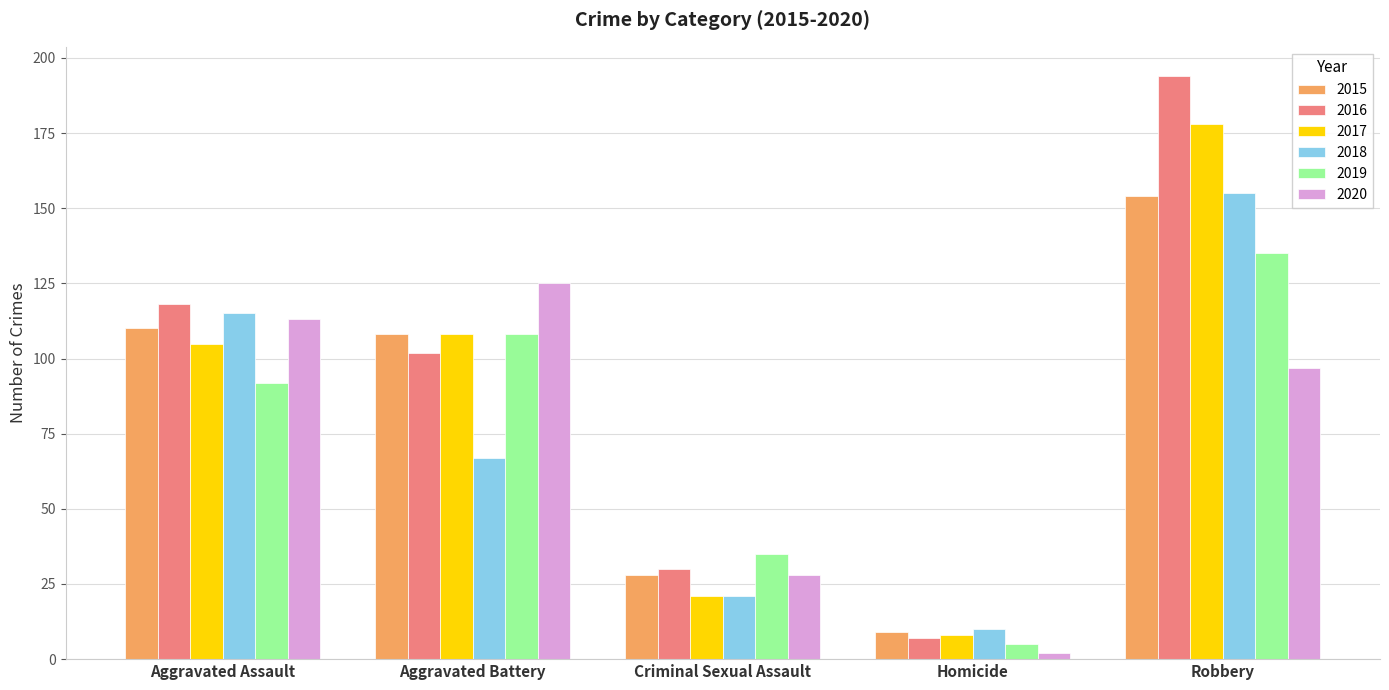

Is the value of 2019 at Criminal Sexual Assault greater than the value of 2018 at Homicide?

Yes